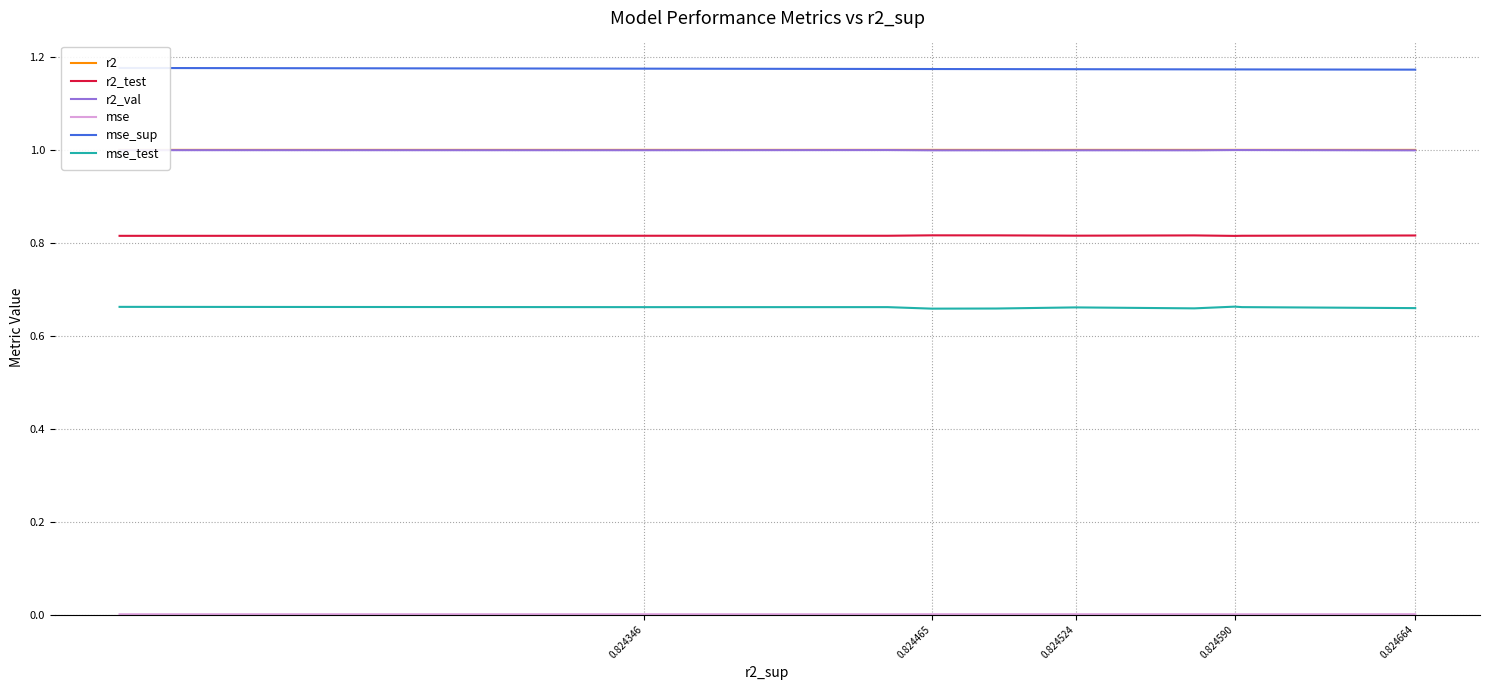

What is the approximate value of r2 at 0.824524?

1.0